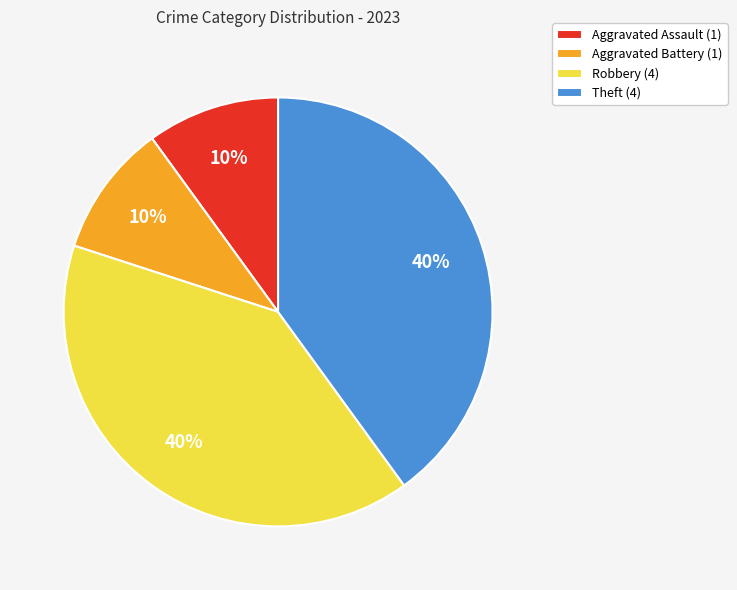

Does Robbery (4) represent more than half of the total?

No